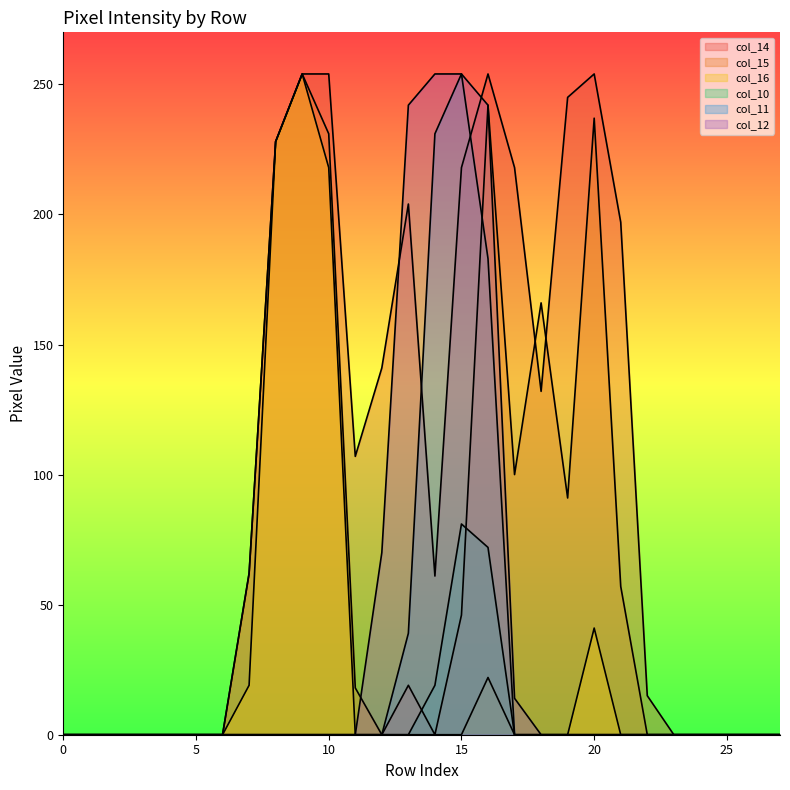

Between 13 and 15, which series saw the biggest shift?

col_11